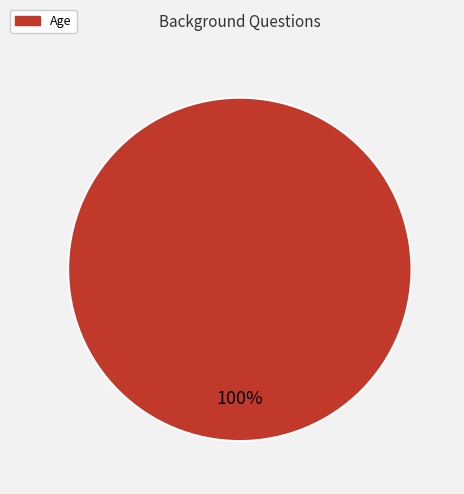

Does Age represent more than half of the total?

Yes